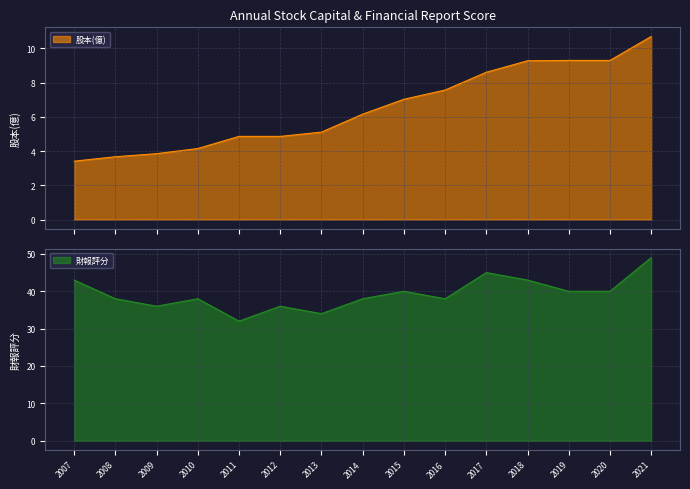

Reading right to left, what are all the values shown in this chart?

股本(億): 10.7	9.3	9.3	9.3	8.6	7.6	7.0	6.2	5.1	4.9	4.9	4.2	3.9	3.7	3.4
財報評分: 49.0	40.0	40.0	43.0	45.0	38.0	40.0	38.0	34.0	36.0	32.0	38.0	36.0	38.0	43.0